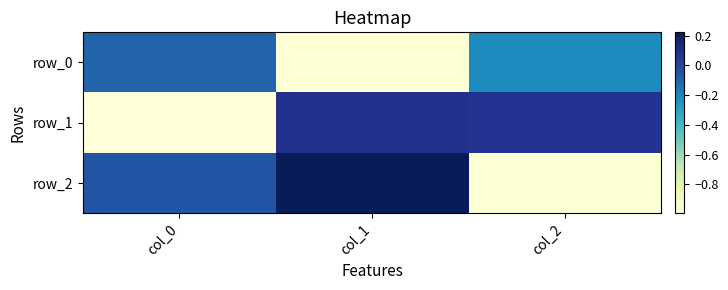

How many distinct data groups are displayed?

3